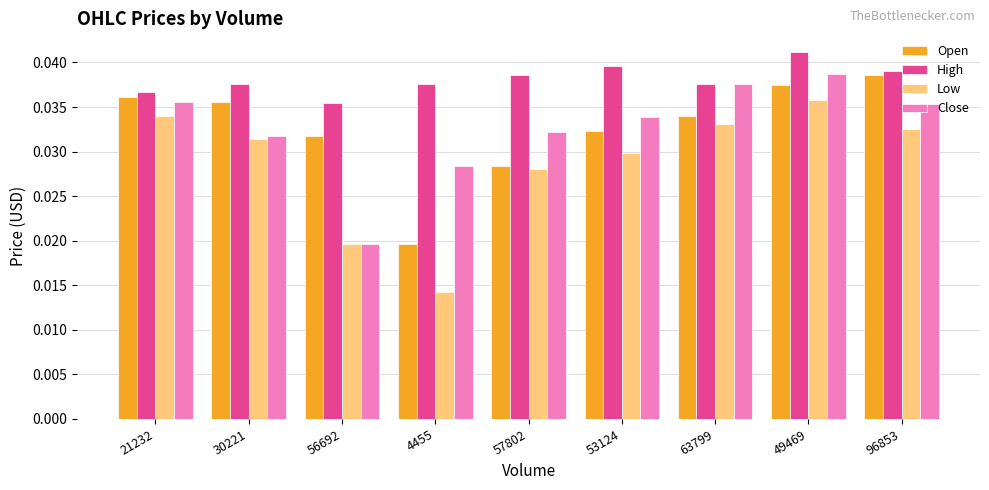

Which series has the widest spread of values?

Low